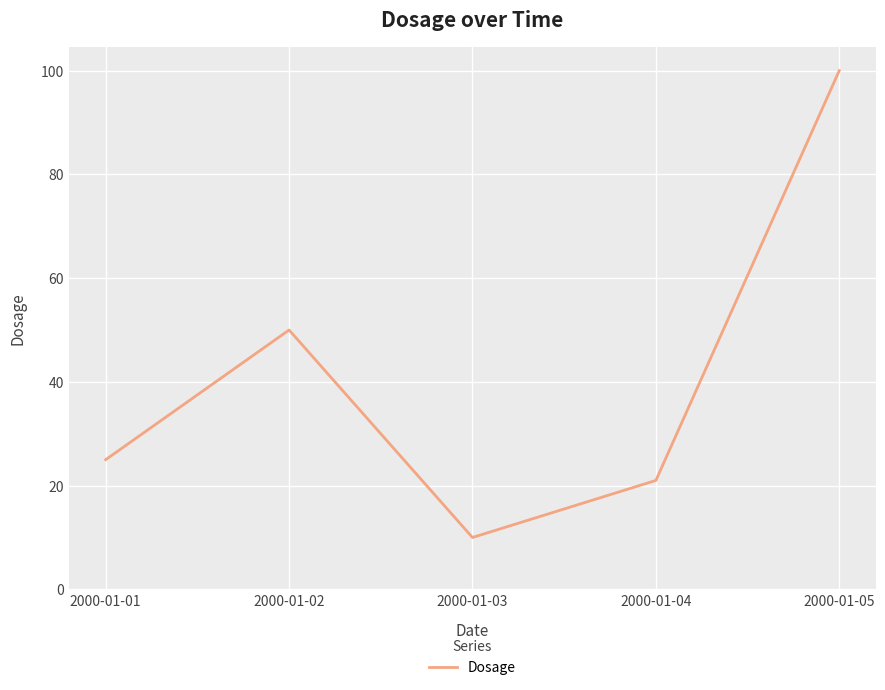

Reading left to right, extract all data points from this chart.

25	50	10	21	100